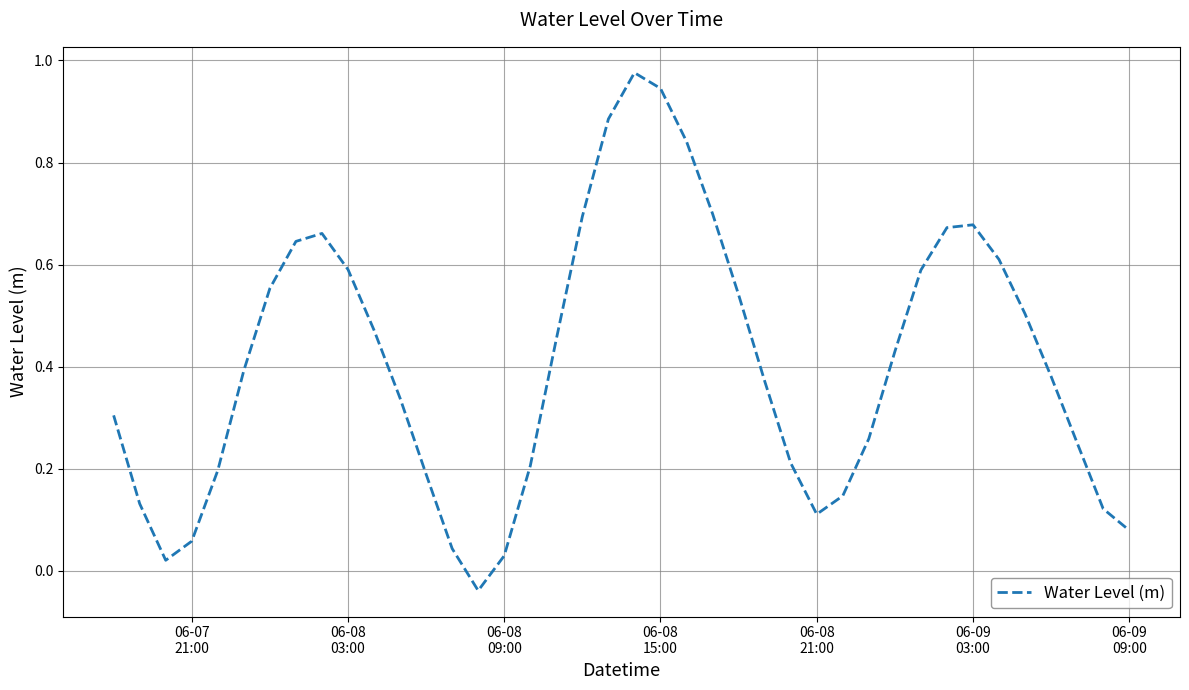

Does the chart display data point markers on the line(s)?

No